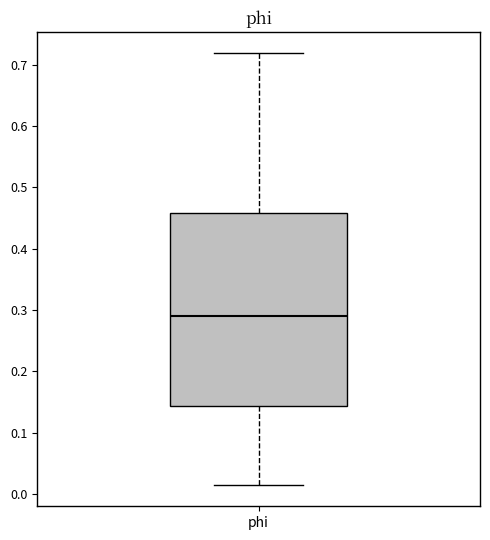

Read this box plot against the y-axis: the position of the median line, the range covered by the box, and the ends of both whiskers. The values are not printed on the chart, so give them approximately, as read against the axis.

median 0.29, box 0.14 to 0.46, whiskers 0.02 to 0.72